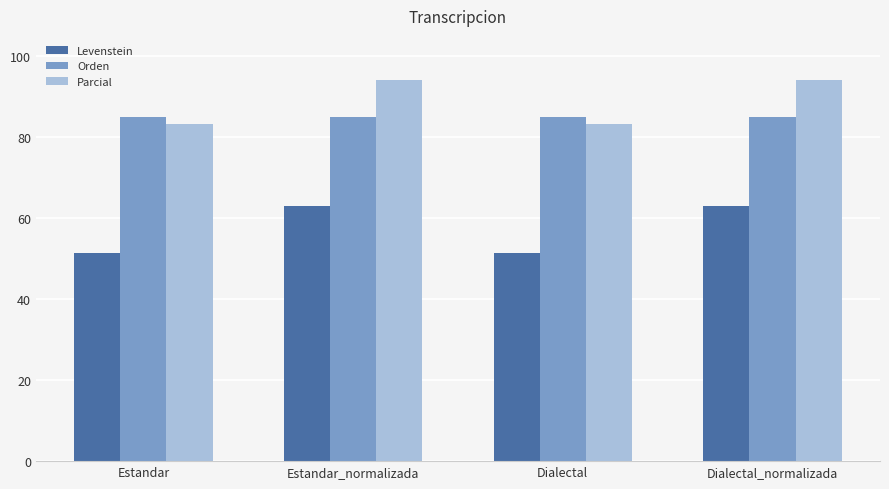

Reading left to right, extract all data points from this chart.

Levenstein: Estandar=51.4	Estandar_normalizada=63.0	Dialectal=51.4	Dialectal_normalizada=63.0
Orden: Estandar=85.0	Estandar_normalizada=85.0	Dialectal=85.0	Dialectal_normalizada=85.0
Parcial: Estandar=83.3	Estandar_normalizada=94.1	Dialectal=83.3	Dialectal_normalizada=94.1